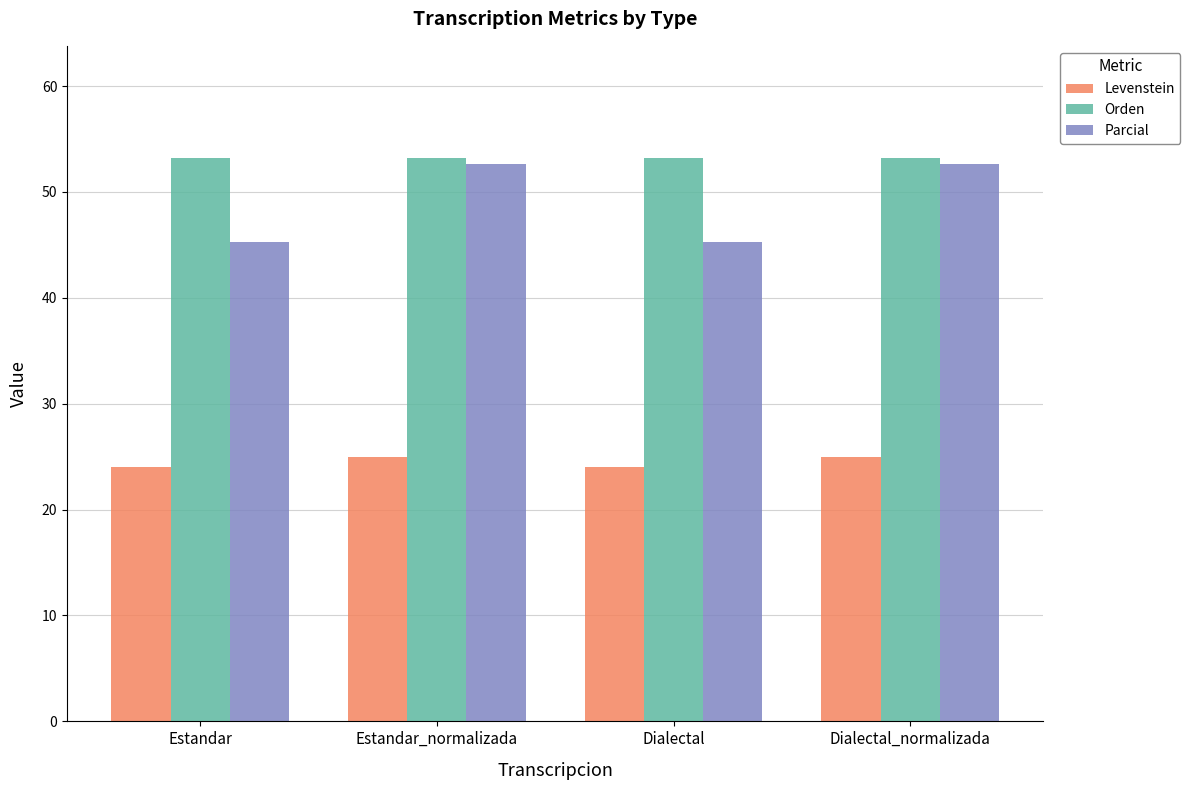

Which series has the widest spread of values?

Parcial